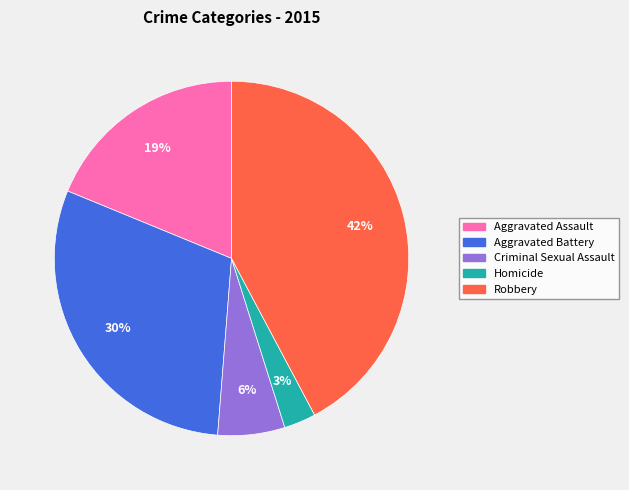

Rank the categories by value from lowest to highest.

Homicide, Criminal Sexual Assault, Aggravated Assault, Aggravated Battery, Robbery